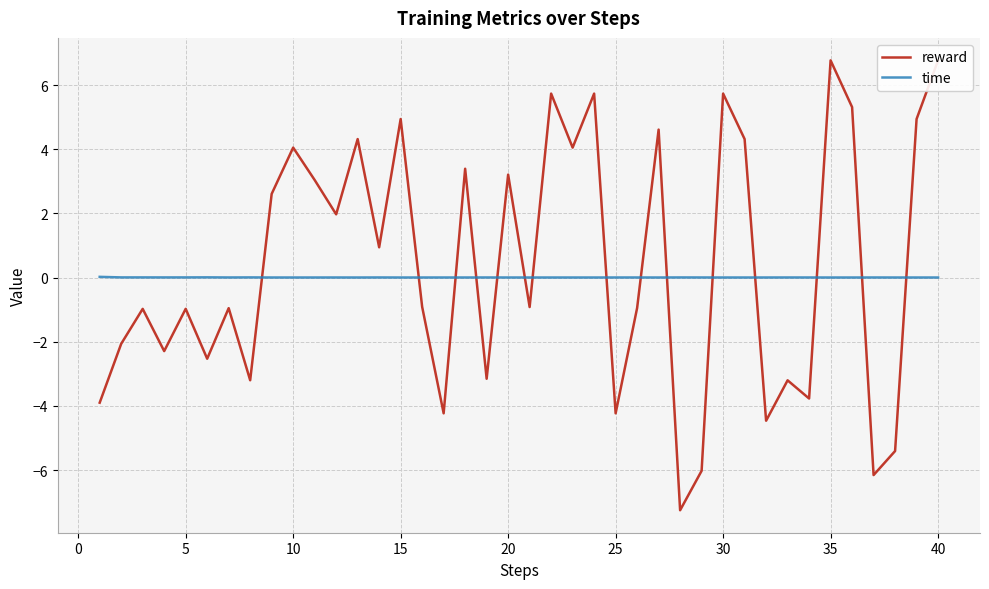

Which series has the widest spread of values?

reward